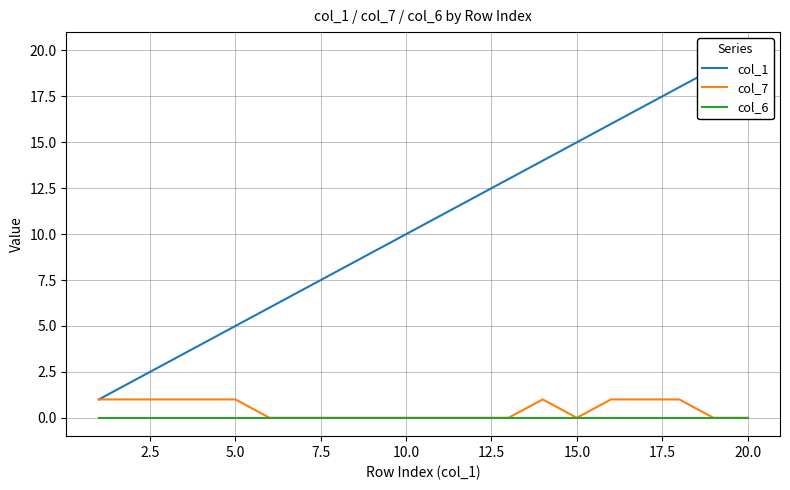

What are all the series names shown in the legend?

col_1, col_7, col_6